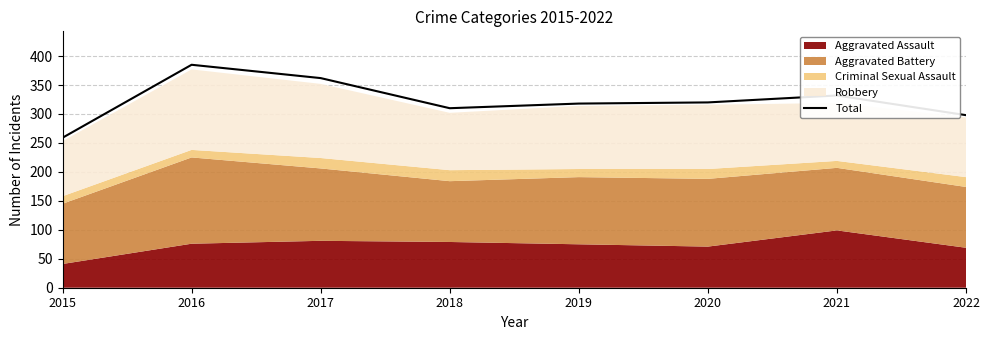

Where does the data first go above 320?

2016